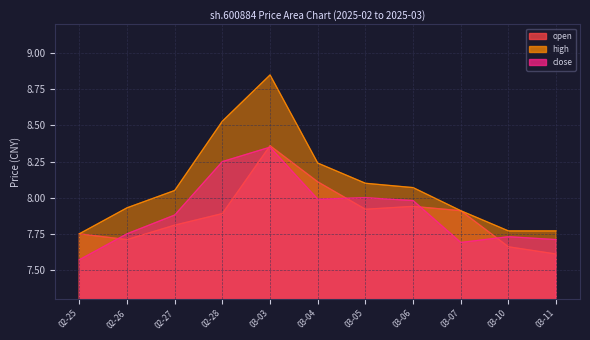

Is it true that open equals 12.9 at 03-03?

False